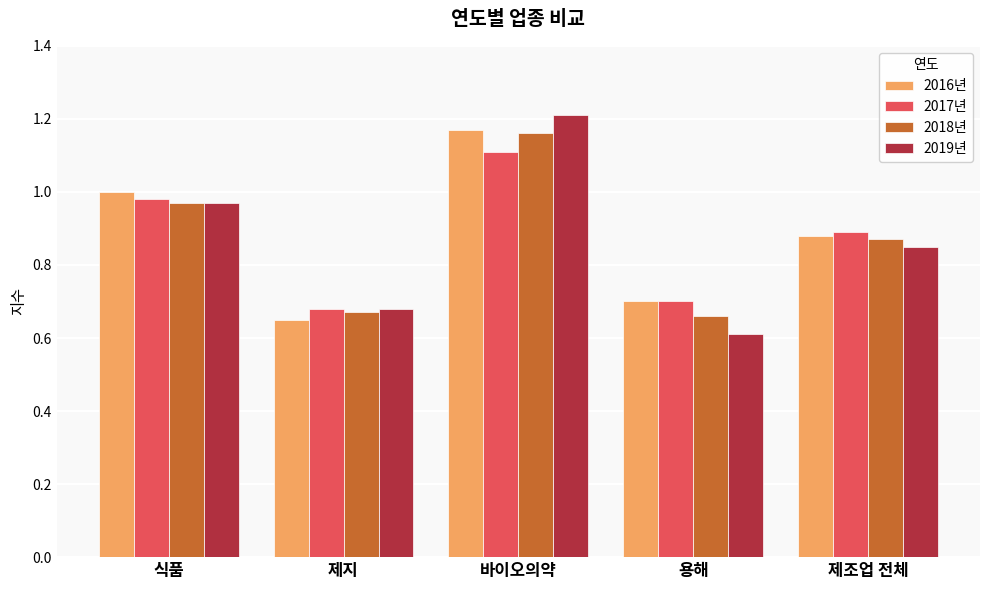

Is it true that 2019년 equals 1.3 at 제조업 전체?

False